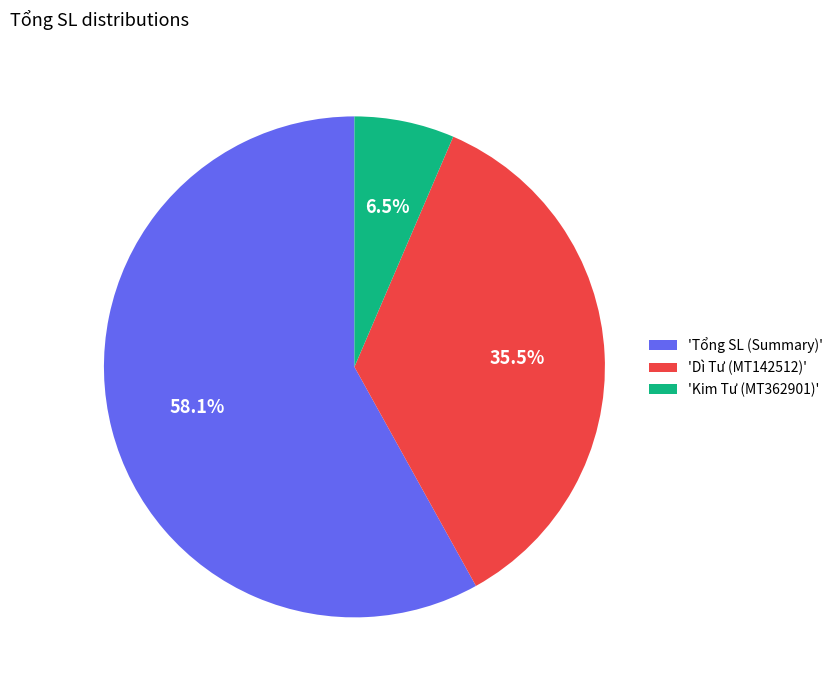

Rank the categories by value from highest to lowest.

'Tổng SL (Summary)', 'Dì Tư (MT142512)', 'Kim Tư (MT362901)'